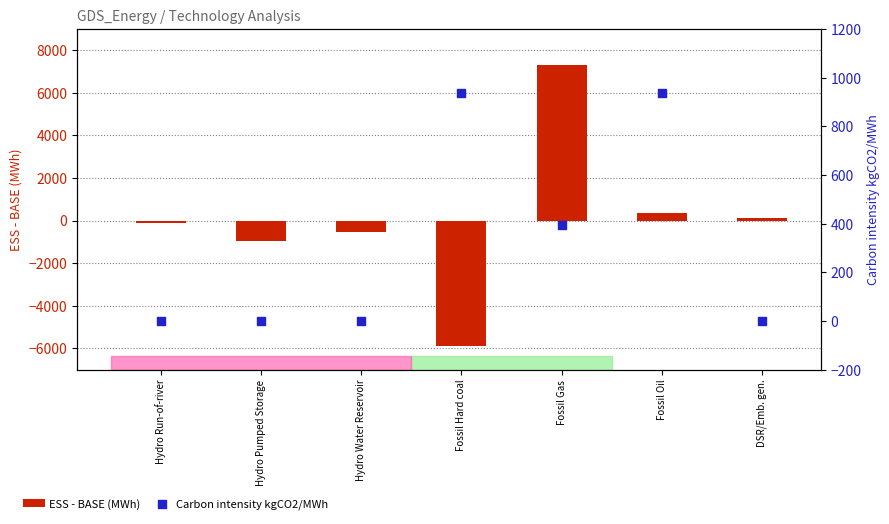

What is the total value across all series at Hydro Pumped Storage?

-953.5